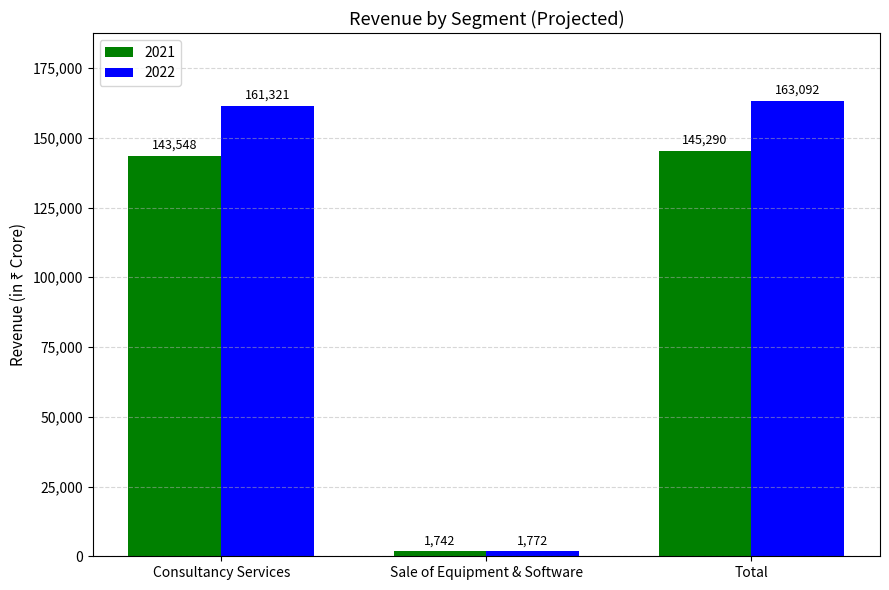

Is the value of 2022 at Total greater than the value of 2021 at Sale of Equipment & Software?

Yes